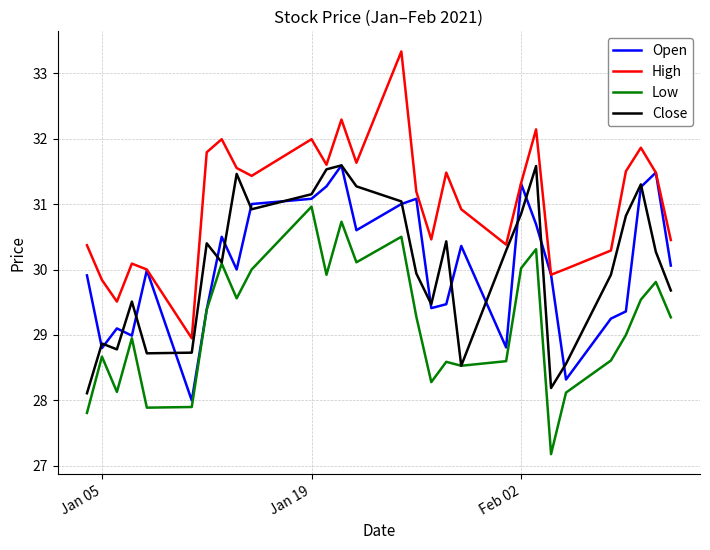

Which series has the largest range (max minus min)?

High